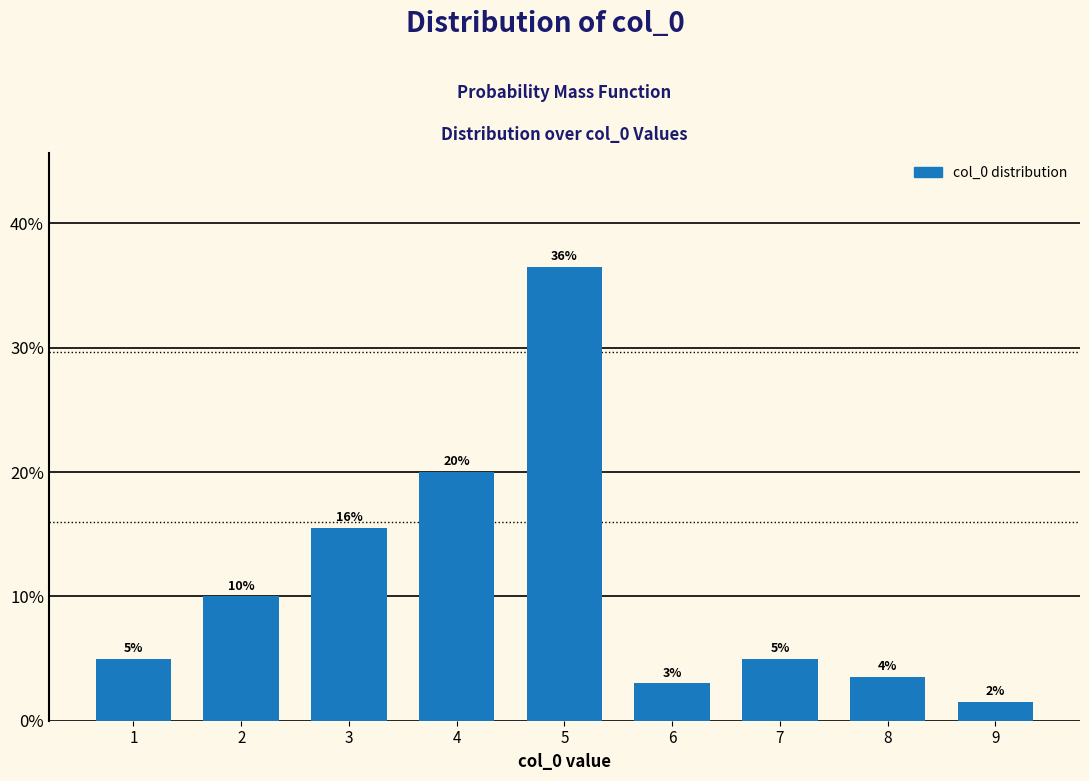

Which category has the highest value across all series?

5